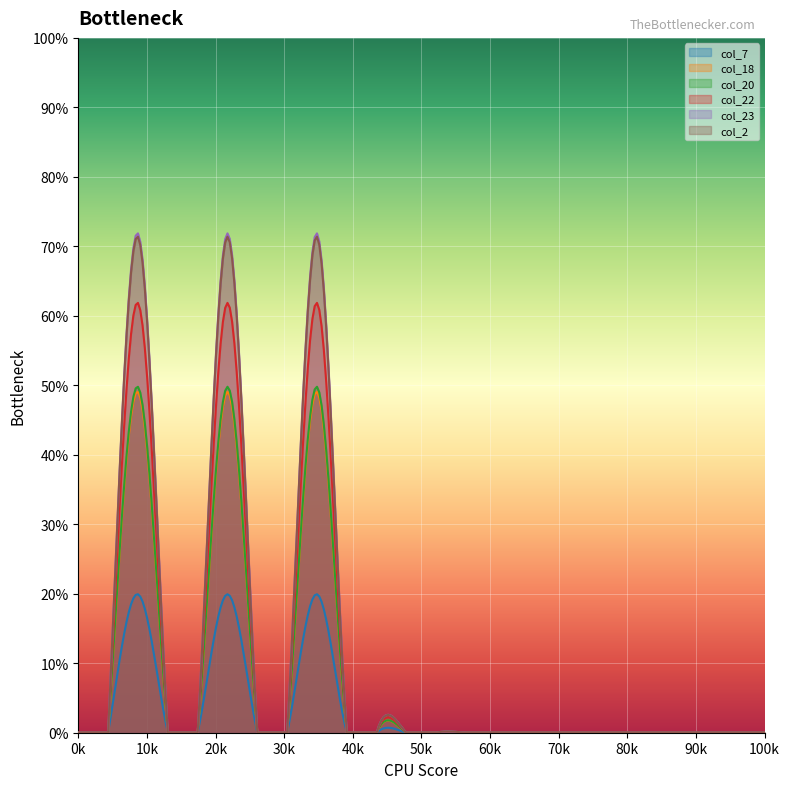

True or false: col_7 and col_22 cross at least once.

False